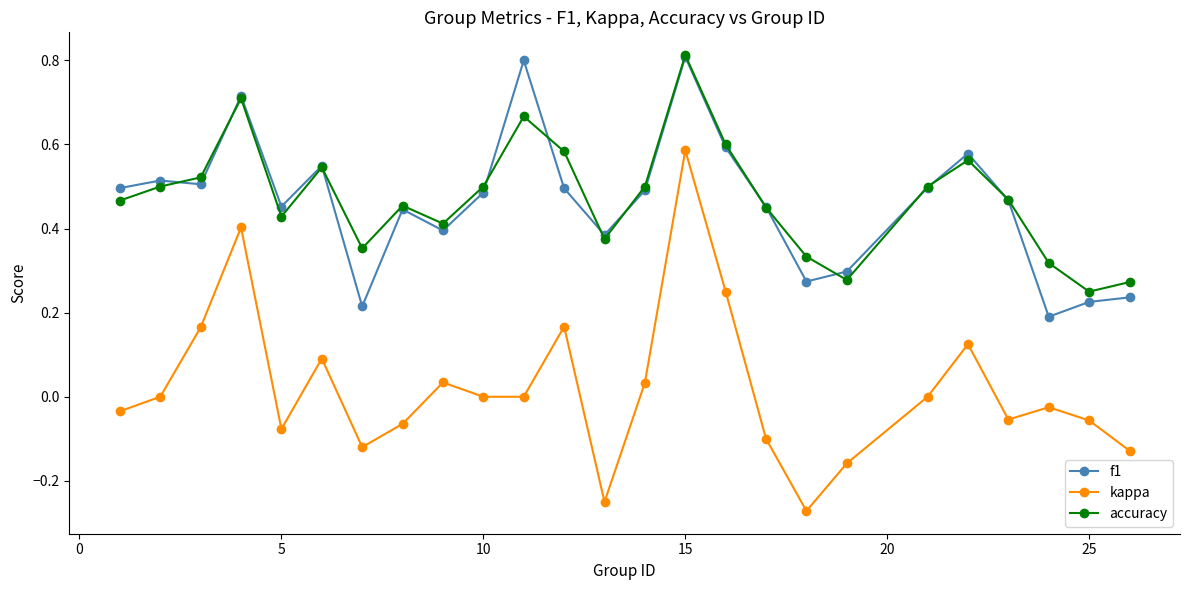

True or false: kappa and accuracy cross at least once.

False